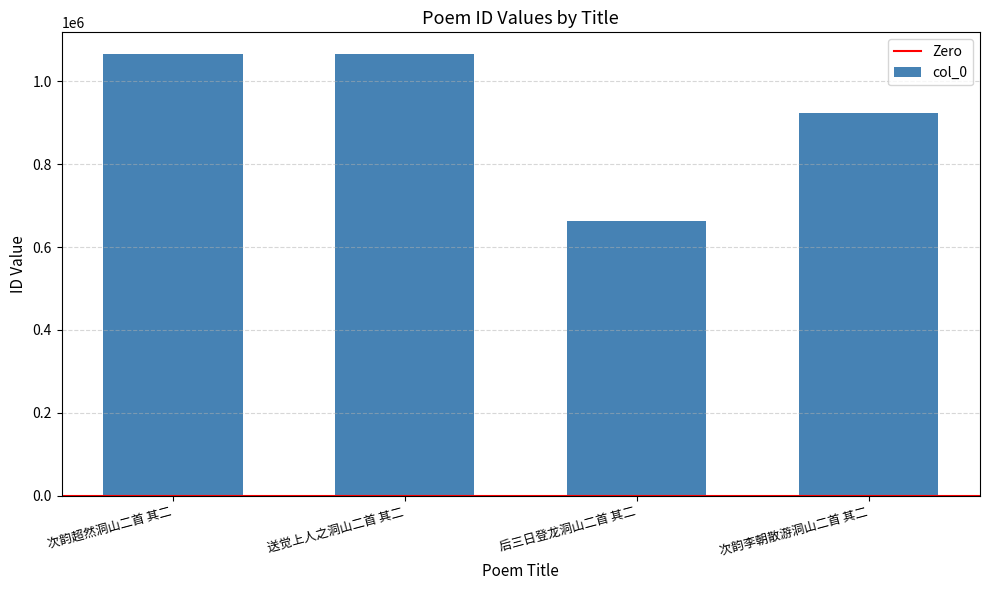

How many series are shown in this chart?

1